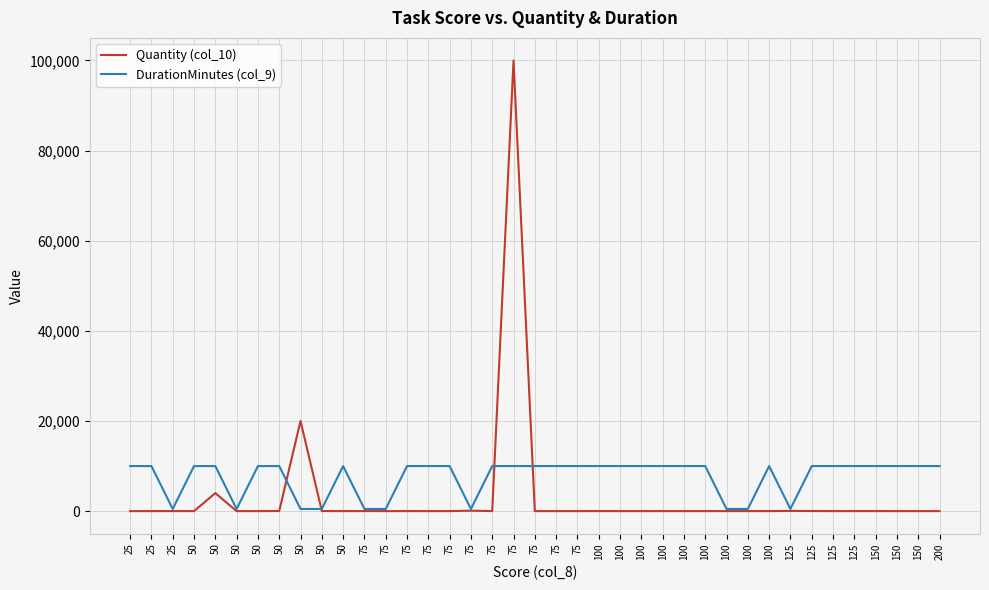

What is the average value of the Quantity (col_10) series?

3188